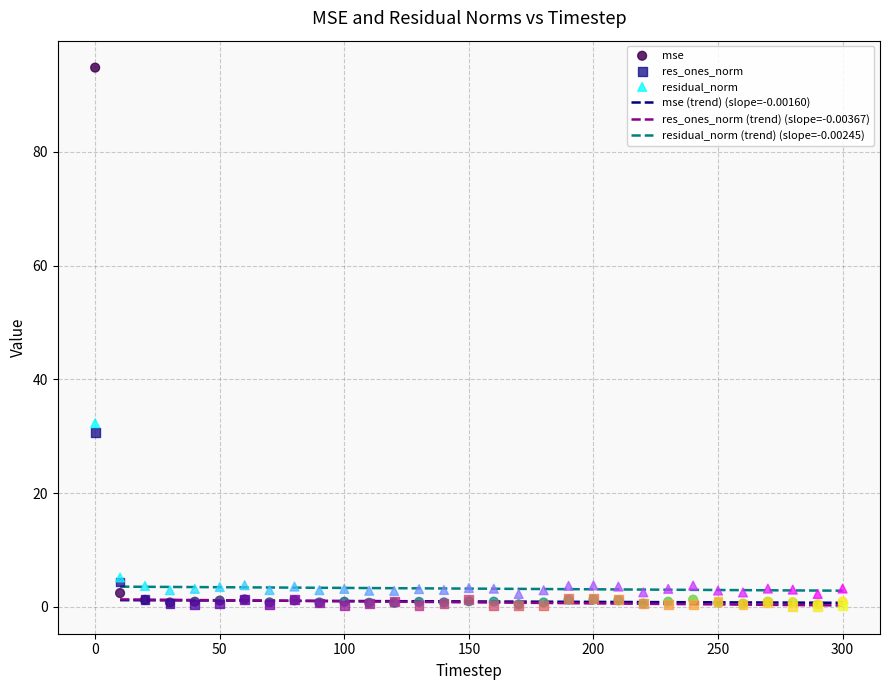

Across all series, what Y value is closest to 47?

32.3